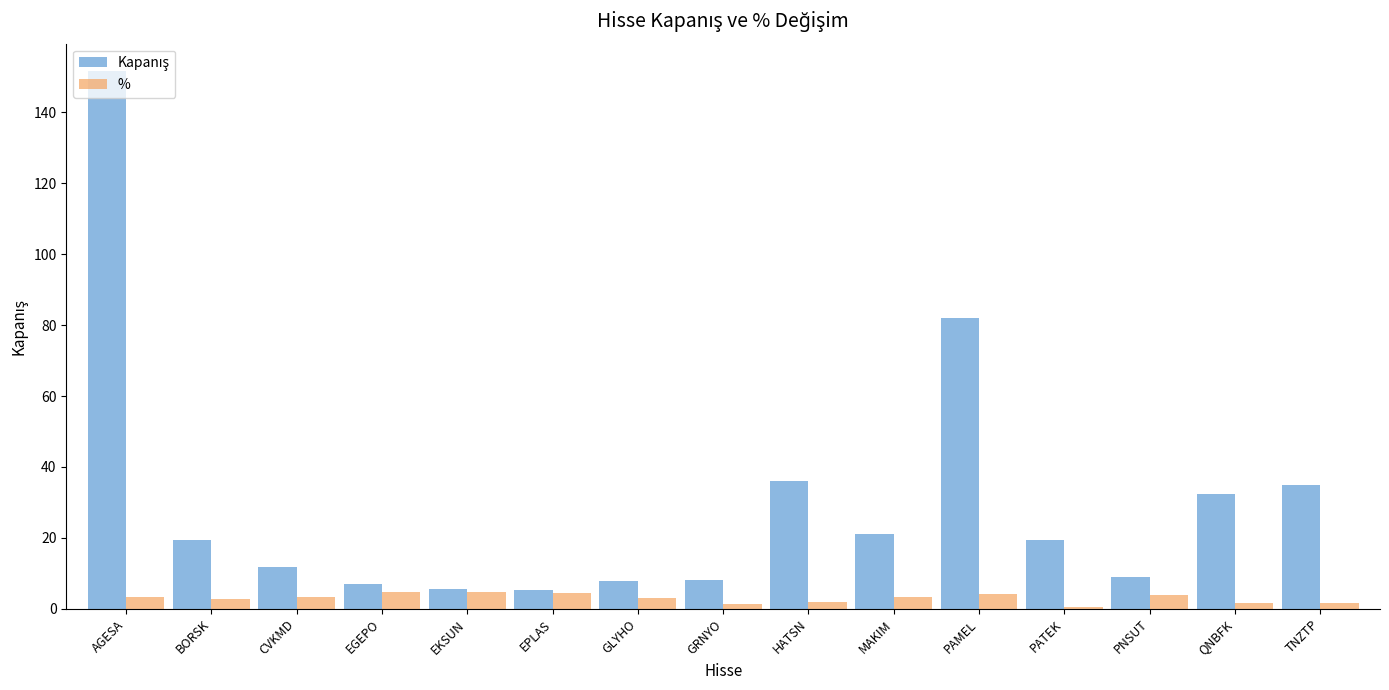

How many bars are there in total?

30